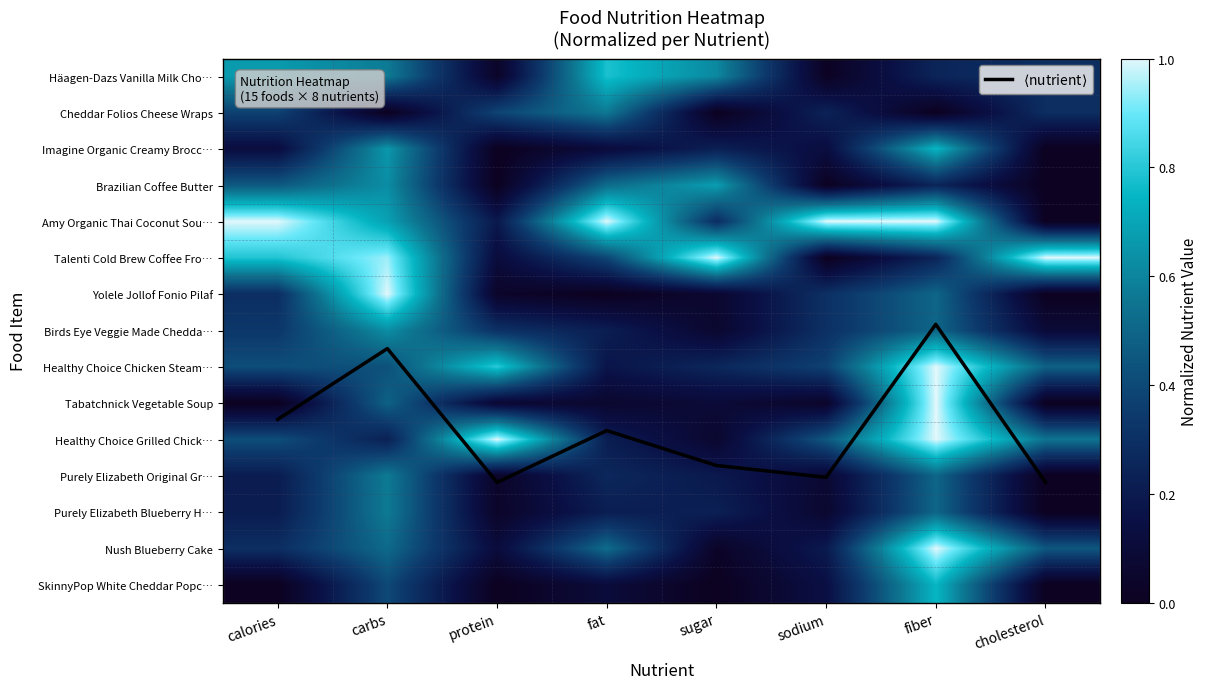

Between fiber and sugar, which is larger?

fiber